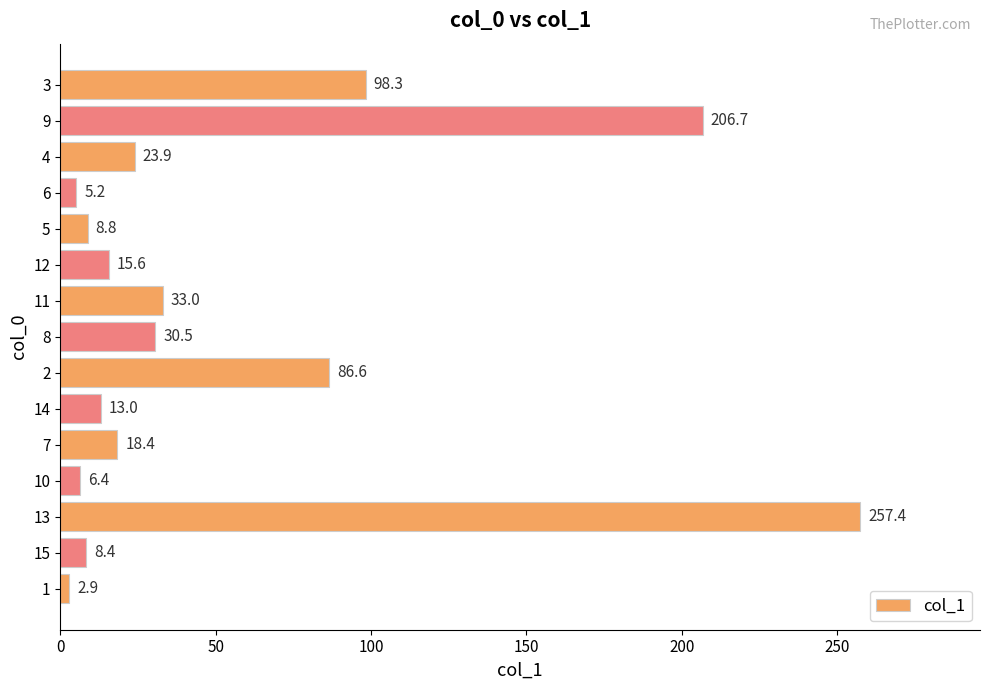

What is the greatest value displayed?

257.4